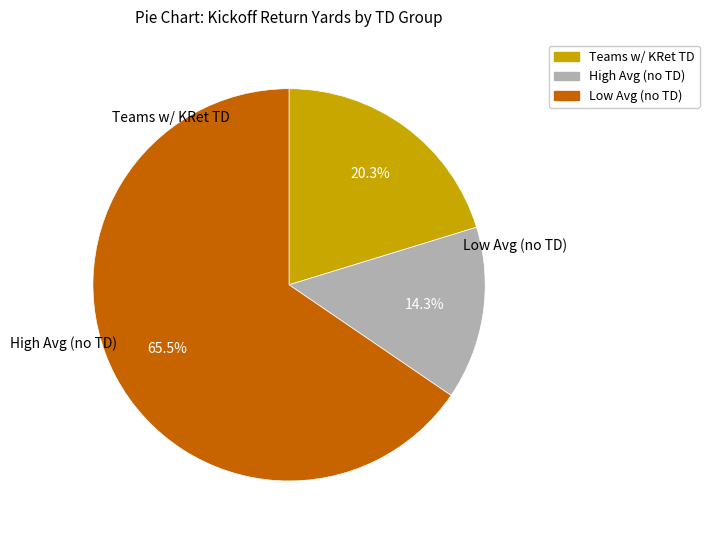

How many segments does this pie chart have?

3